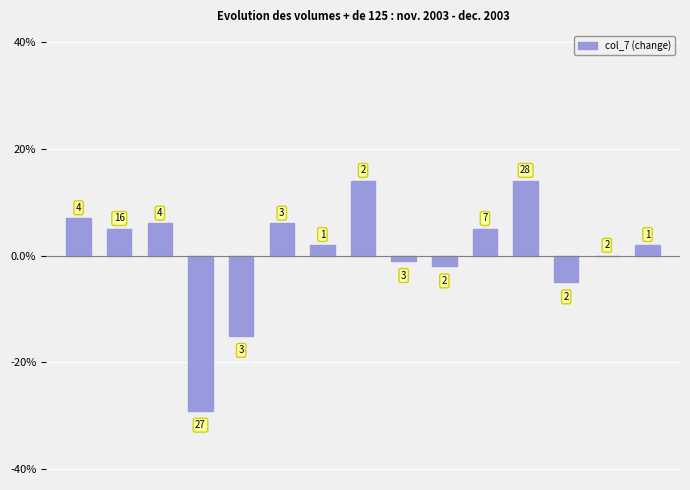

Rank the categories by value from highest to lowest.

7, 11, 0, 2, 5, 1, 10, 6, 14, 13, 8, 9, 12, 4, 3